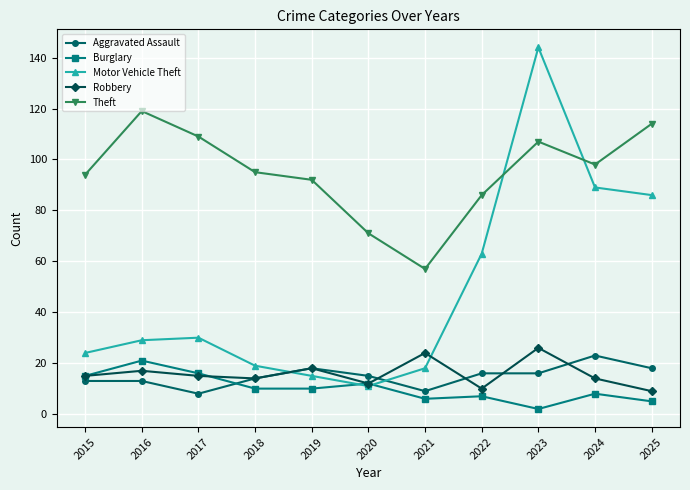

What is the sum of the Theft values at 2020 and 2019?

163